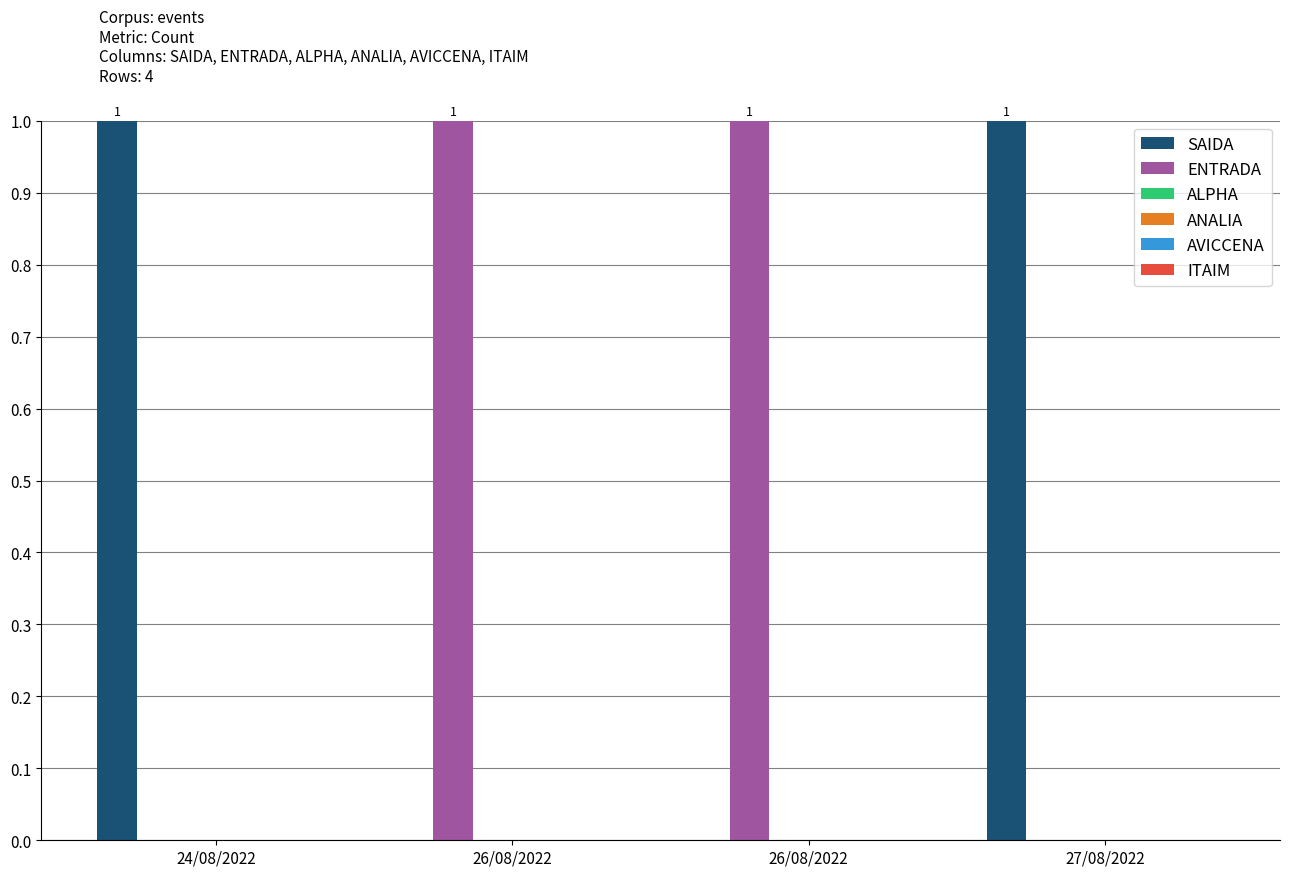

Are the bars grouped side by side (vs. stacked)?

Yes